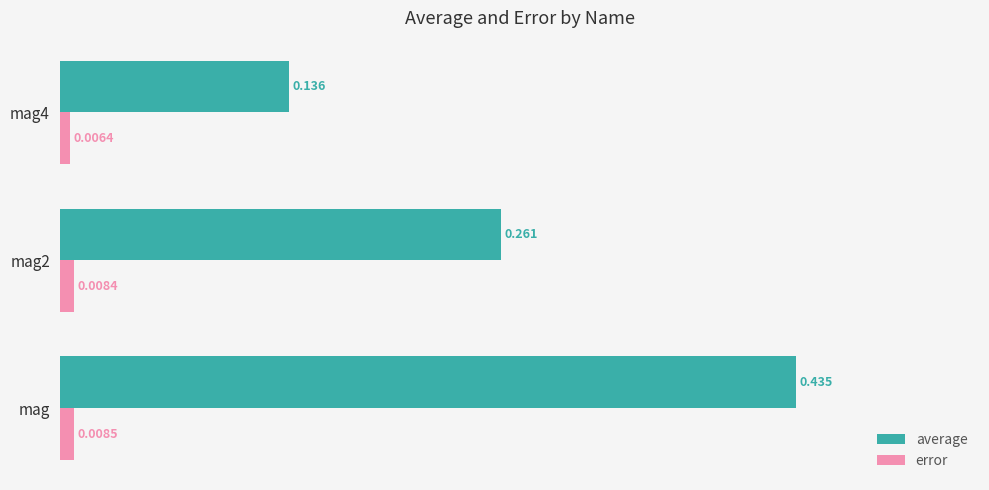

Which series has the largest range (max minus min)?

average